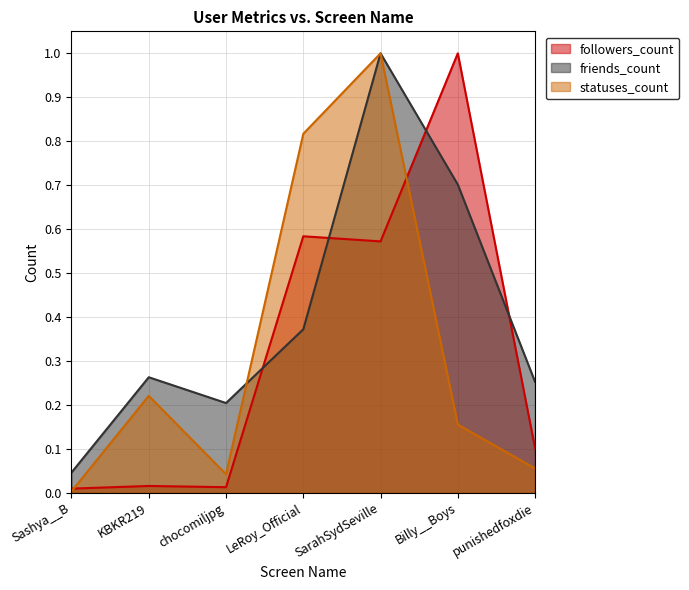

At which label is followers_count closest to 0?

Sashya__B